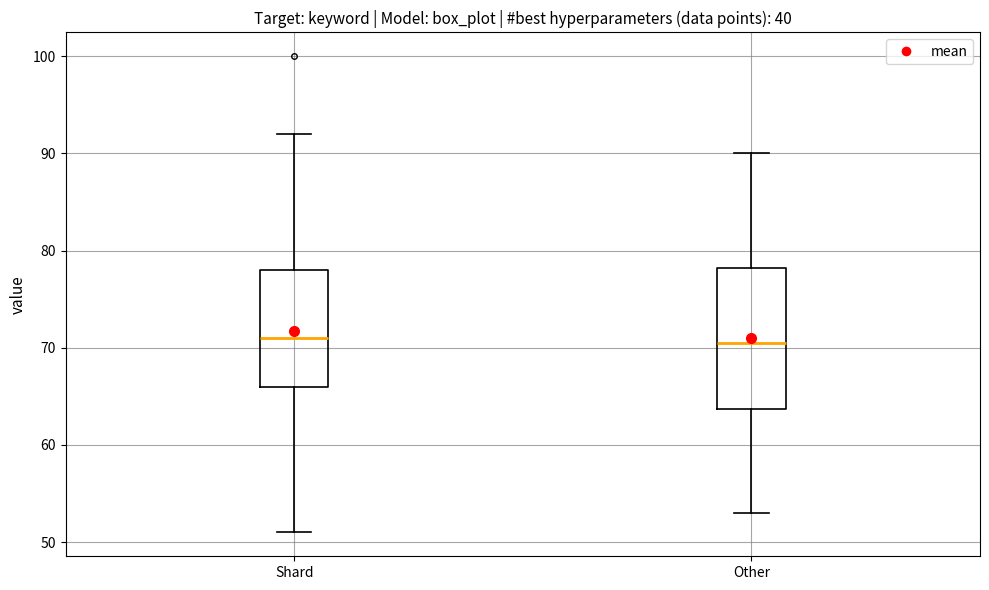

Reading left to right, transcribe this box plot: for each box, give where its median line is, the range the box spans, and where its two whiskers end, as read against the y-axis. The values are not printed on the chart, so give them approximately, as read against the axis.

Shard: median 71, box 66 to 78, whiskers 51 to 92
Other: median 71, box 64 to 78, whiskers 53 to 90